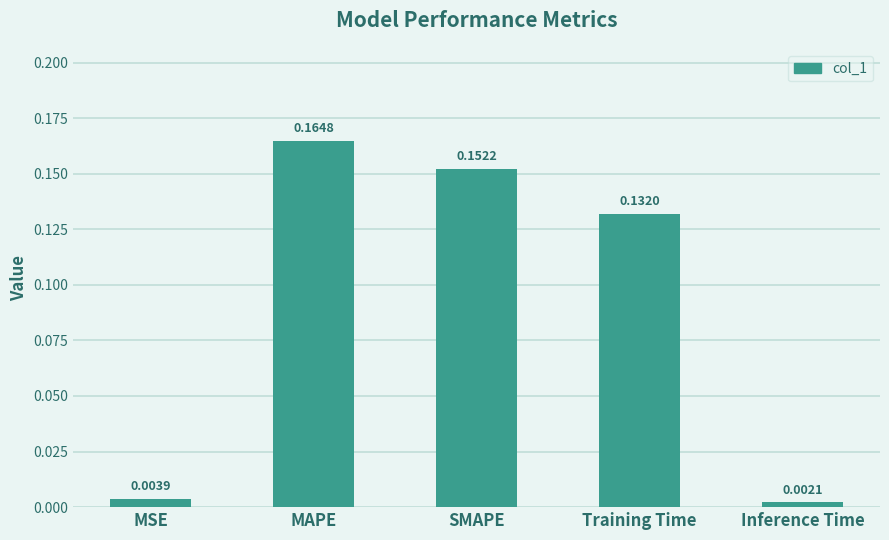

What is the label of the 3rd bar from the right?

SMAPE